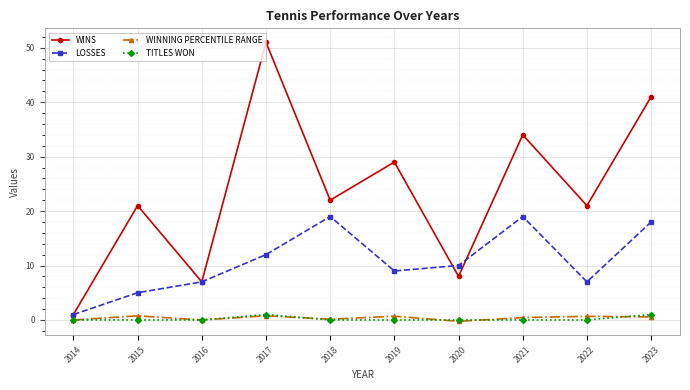

What is the value of the LOSSES point at the 2nd from the left?

5.0